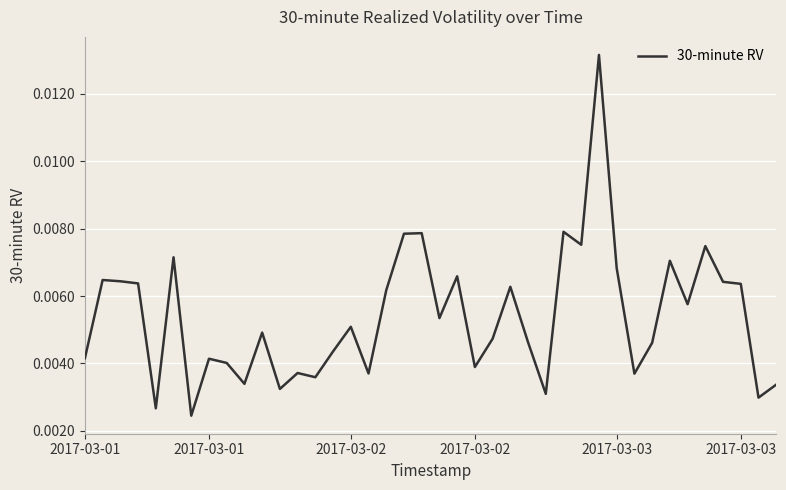

Does the chart display data point markers on the line(s)?

No